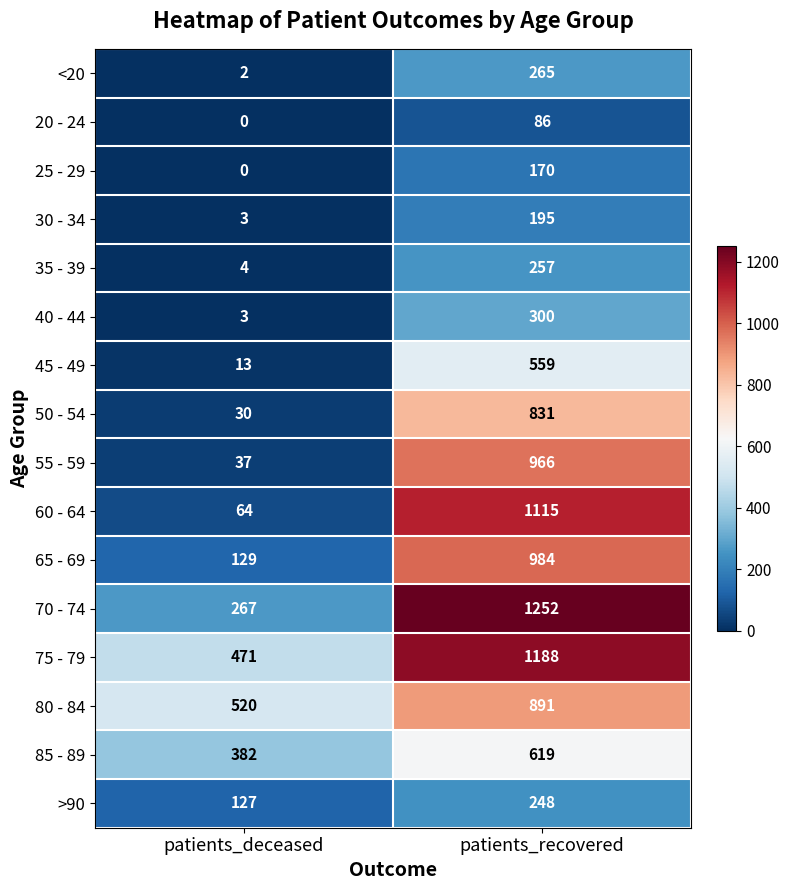

What value does the 35 - 39 series have at patients_deceased?

4